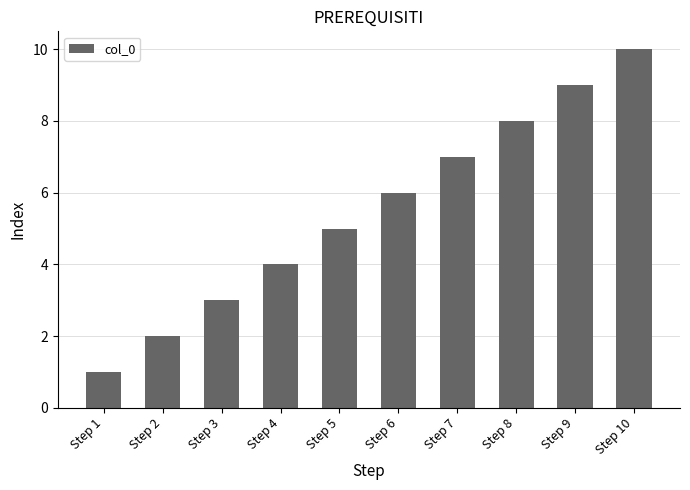

What is the value of the 2nd bar from the left?

2